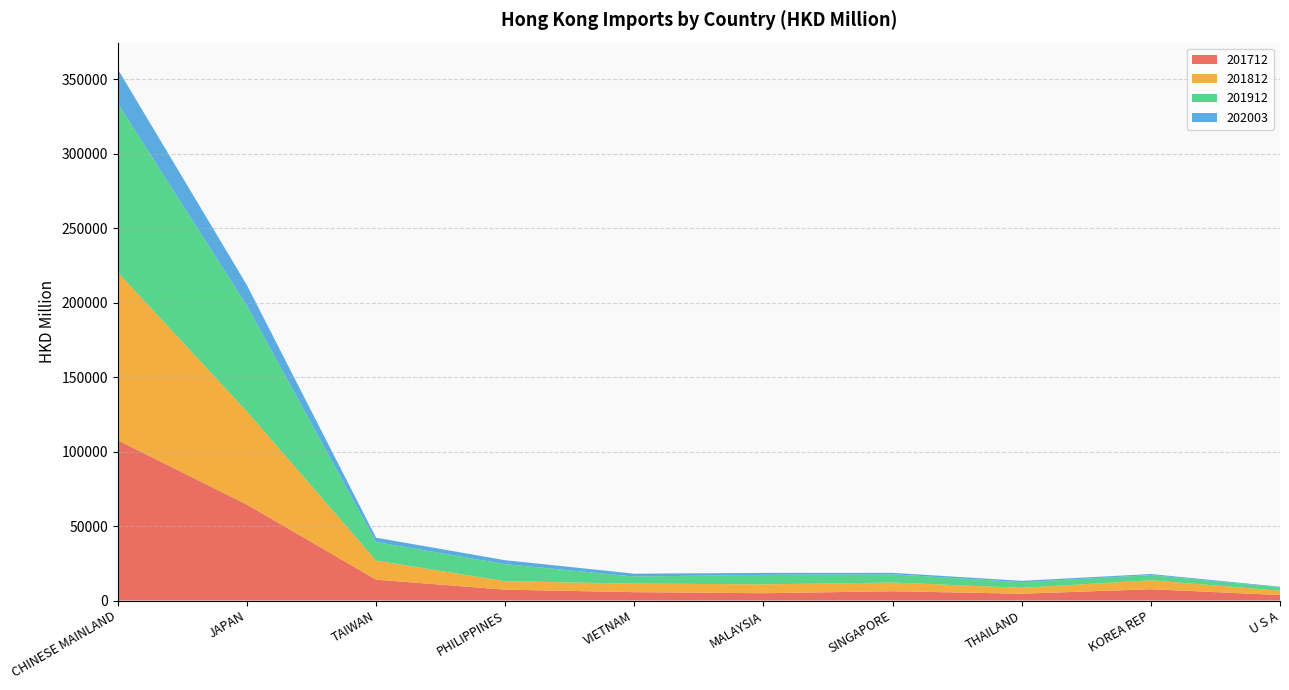

Reading left to right, what are all the values shown in this chart?

201712: 107536.6	64391.2	14003.6	7282.3	5612.8	4904.1	6228.6	4565.5	7576.3	3687.8
201812: 112706.4	62457.7	12783.6	5646.2	5781.4	5921.5	5856.8	3957.5	6002.2	2918.4
201912: 113352.5	70935.2	12481.7	11464.7	4702.5	6421.3	5533.1	3758.9	3503.5	2236.4
202003: 23004.1	13822.8	2887.8	2657.6	1919.4	1284.7	956.9	939.2	698.2	394.0